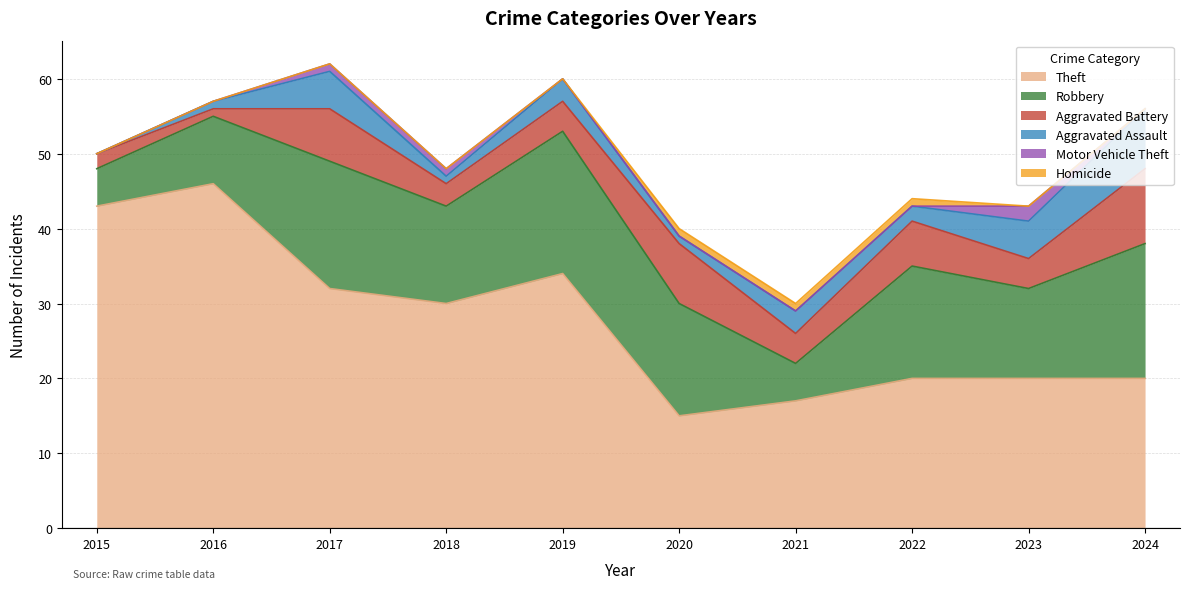

Where is the first local minimum for Aggravated Battery?

2016